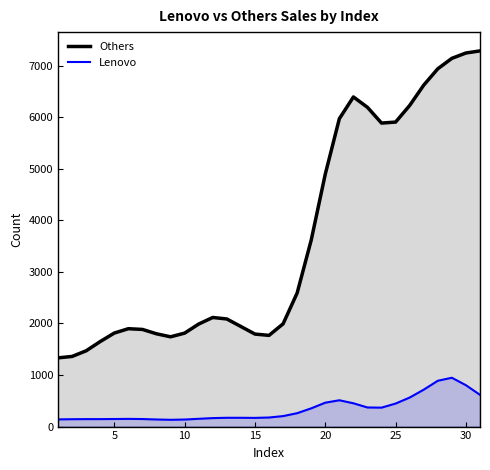

What is the difference between the maximum and minimum values in the Lenovo series?

815.2